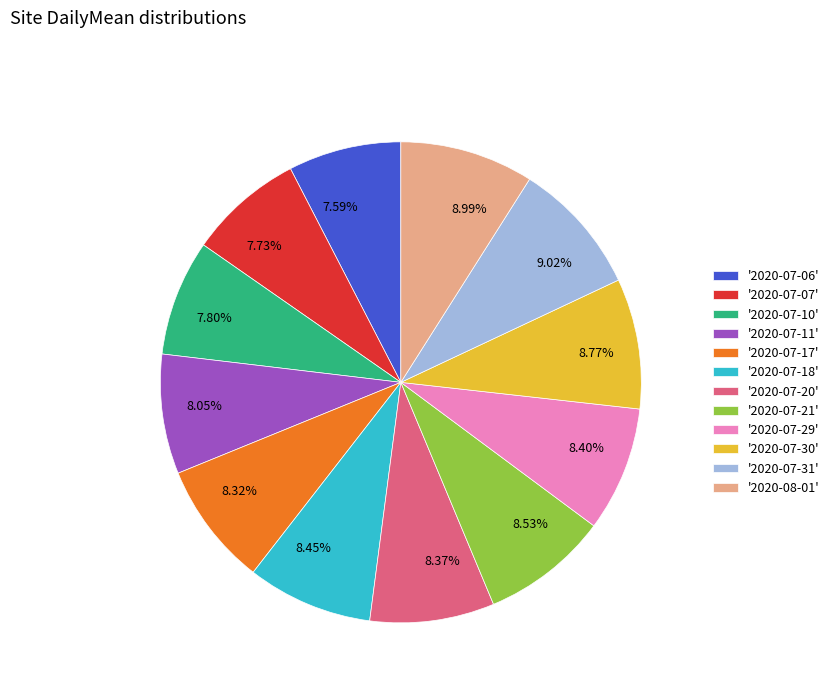

Is there any slice that represents more than half of the pie?

No